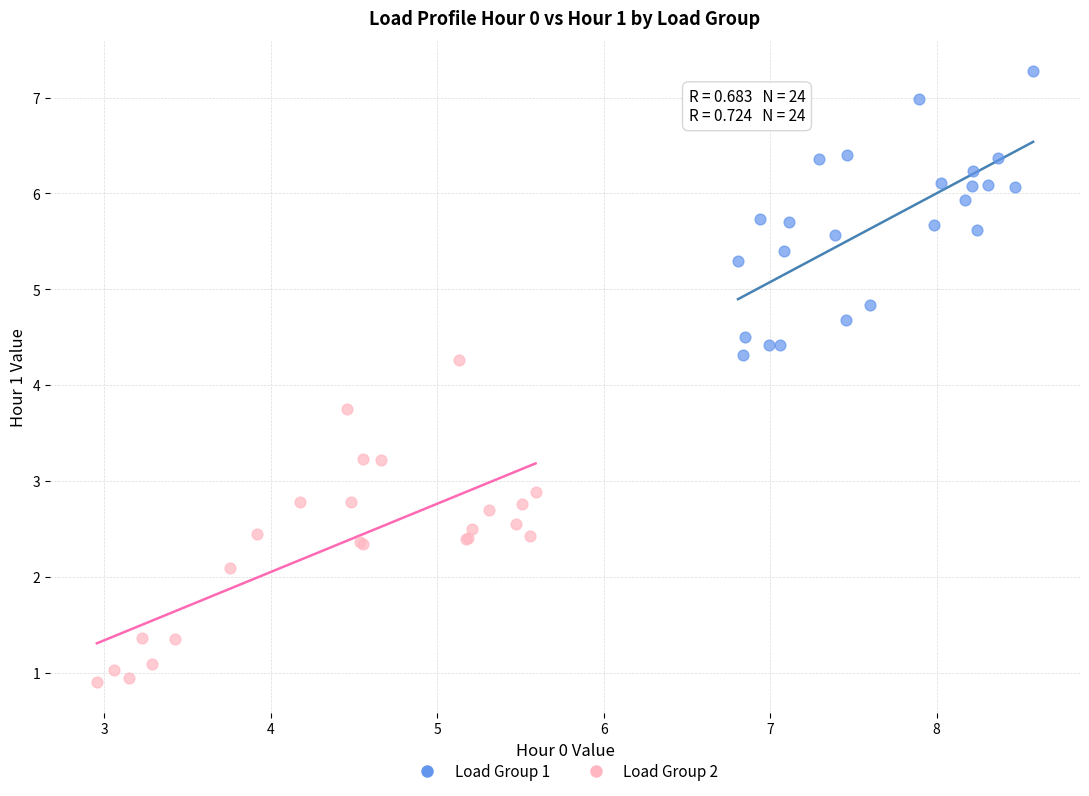

Which series has the widest spread of Y values?

Load Group 2